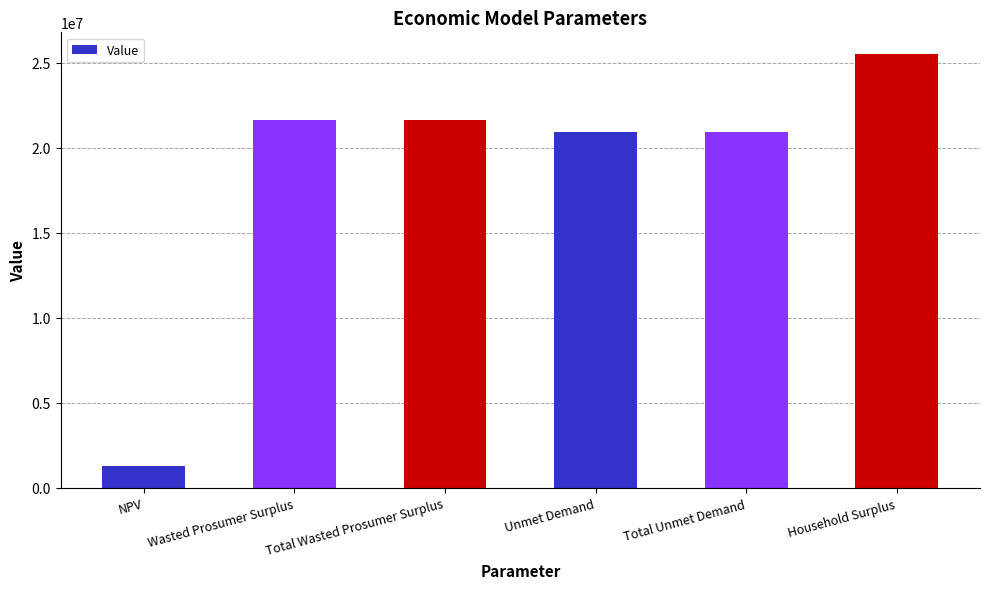

True or false: the data shows 1279249.3 at NPV.

True